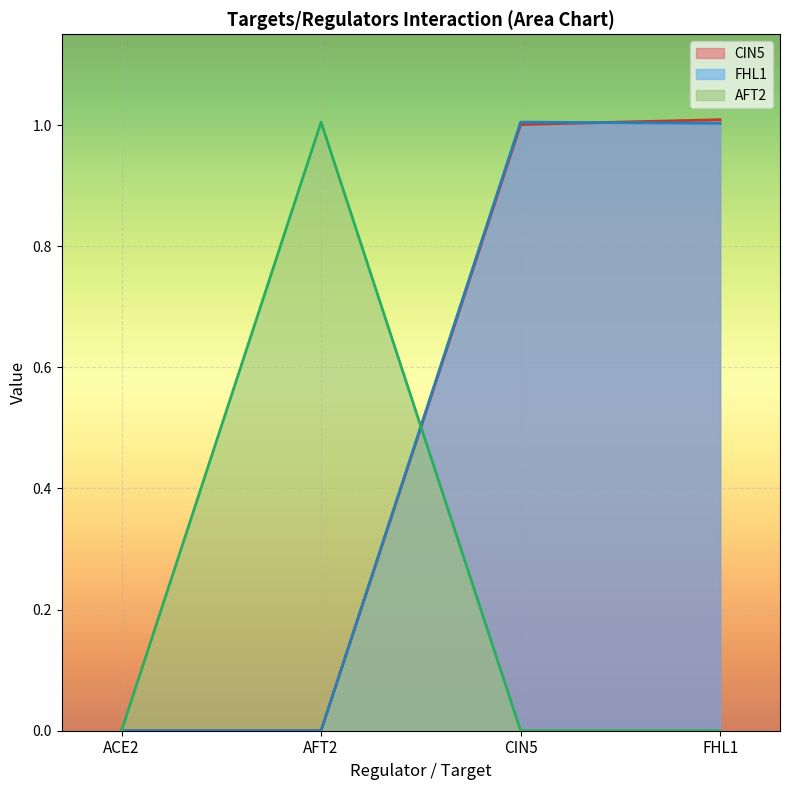

How many lines are shown in the chart?

3